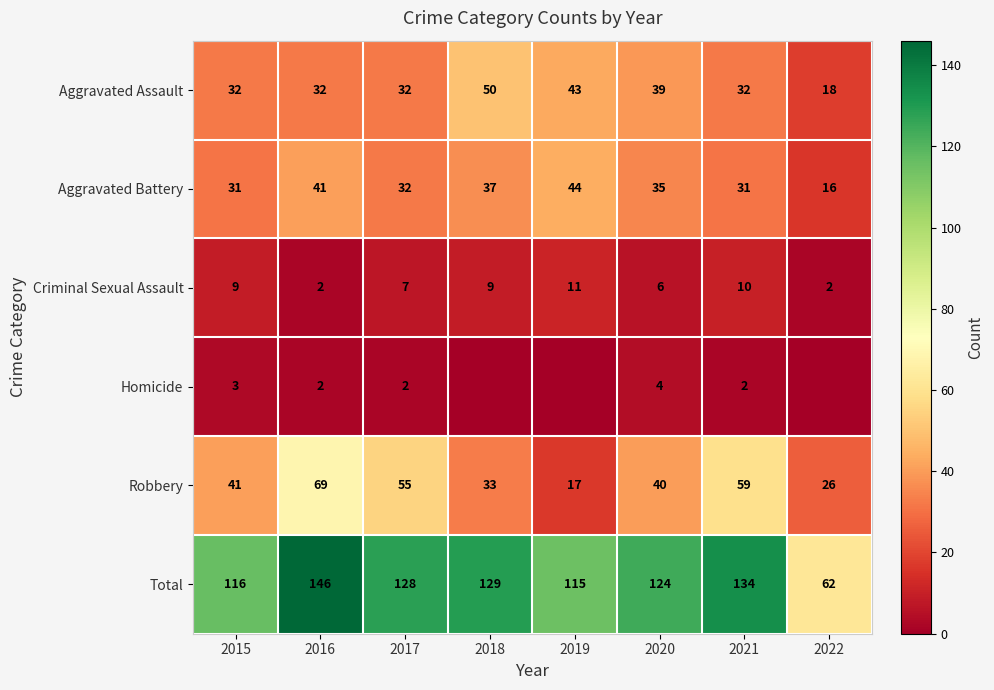

True or false: Robbery has a value of 40 at 2020.

True